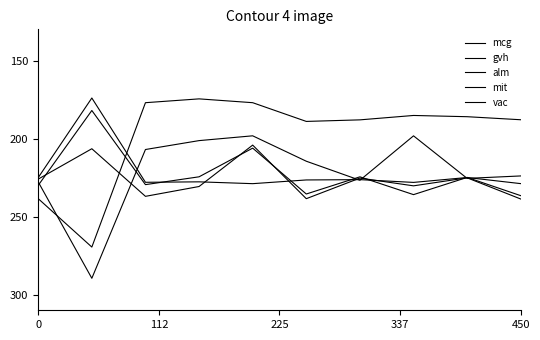

Which category has the highest value in the vac series?

450